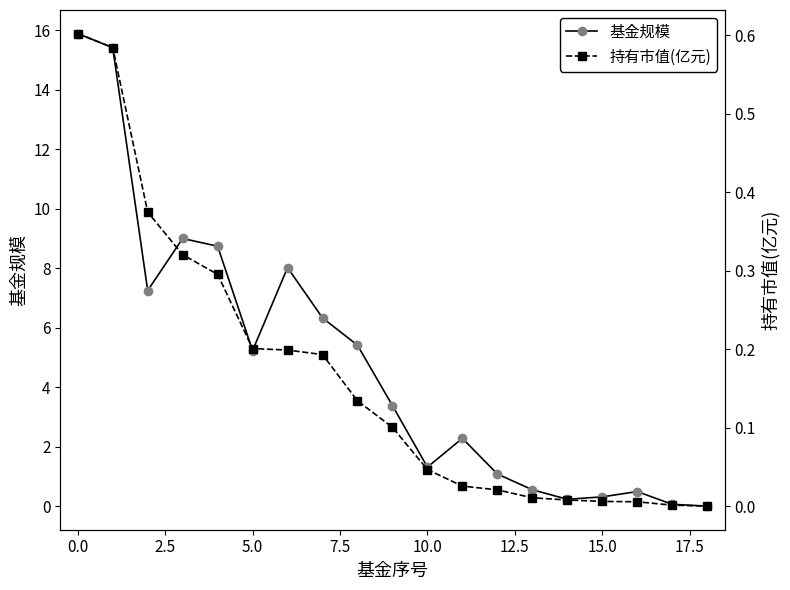

What is the maximum value for 基金规模?

15.9